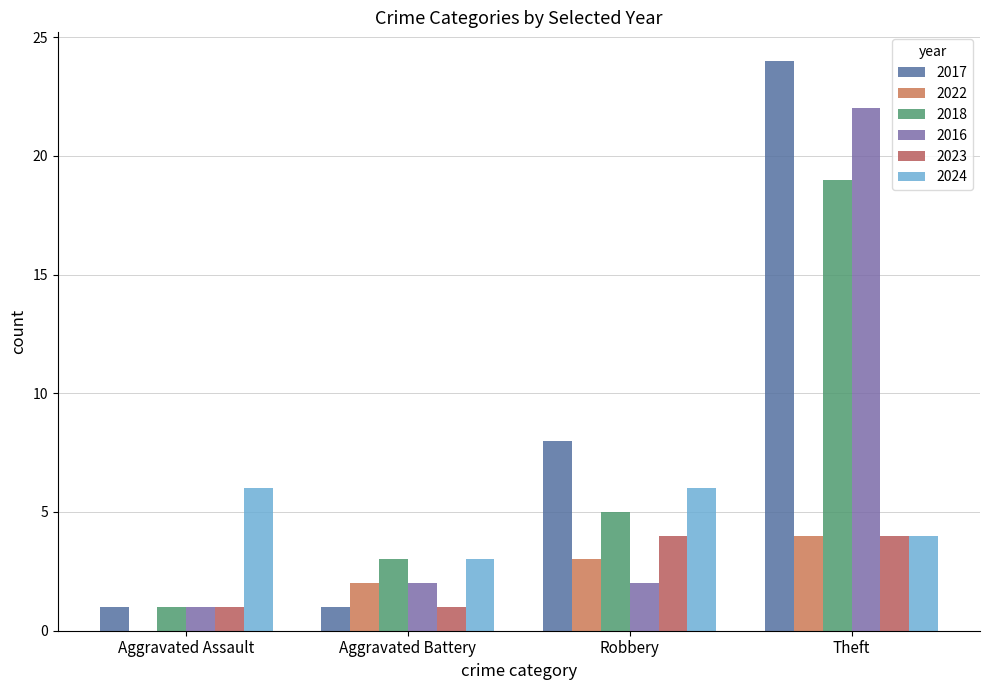

What are all the series names shown in the legend?

2017, 2022, 2018, 2016, 2023, 2024